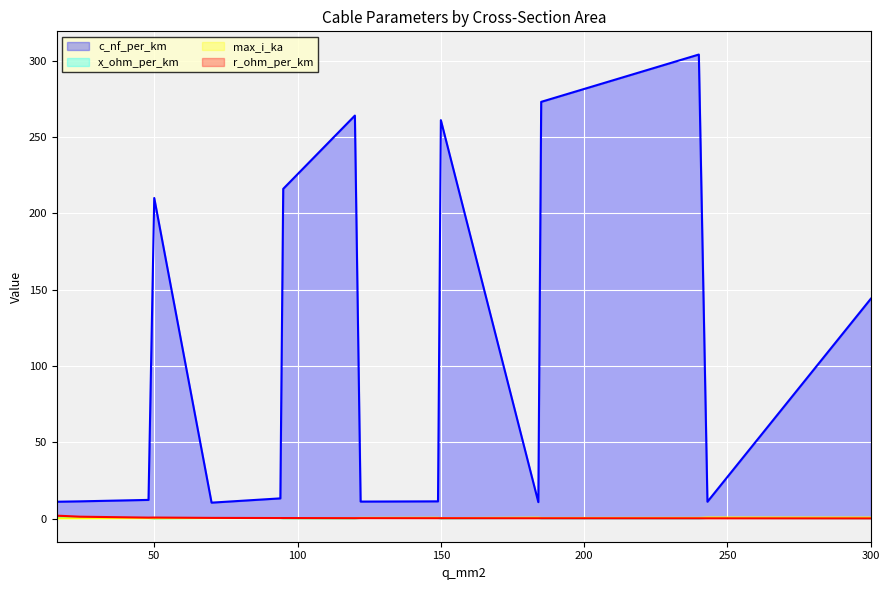

What is the difference between the maximum and minimum values in the x_ohm_per_km series?

0.3